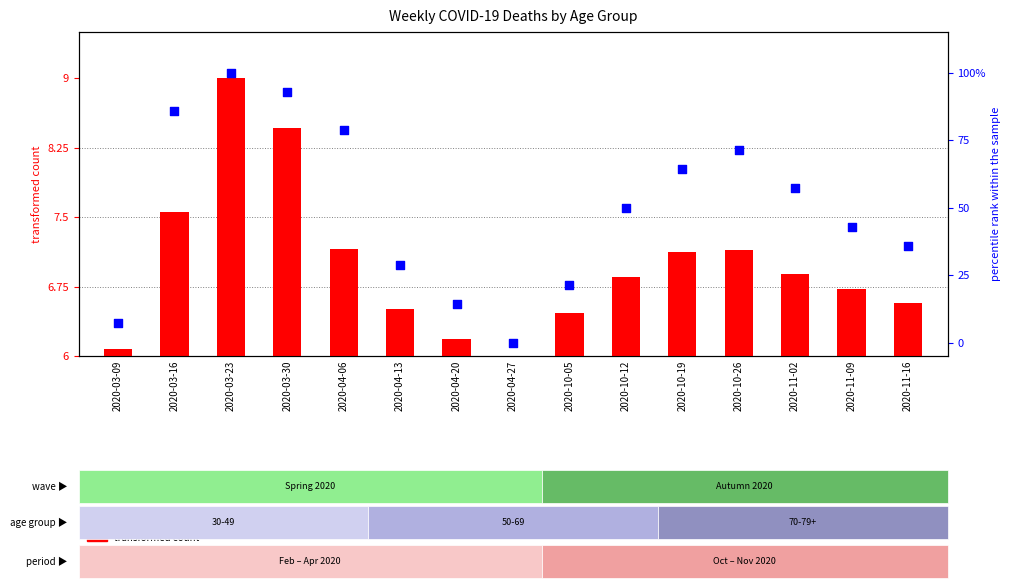

Which series has the widest spread of Y values?

percentile rank within the sample